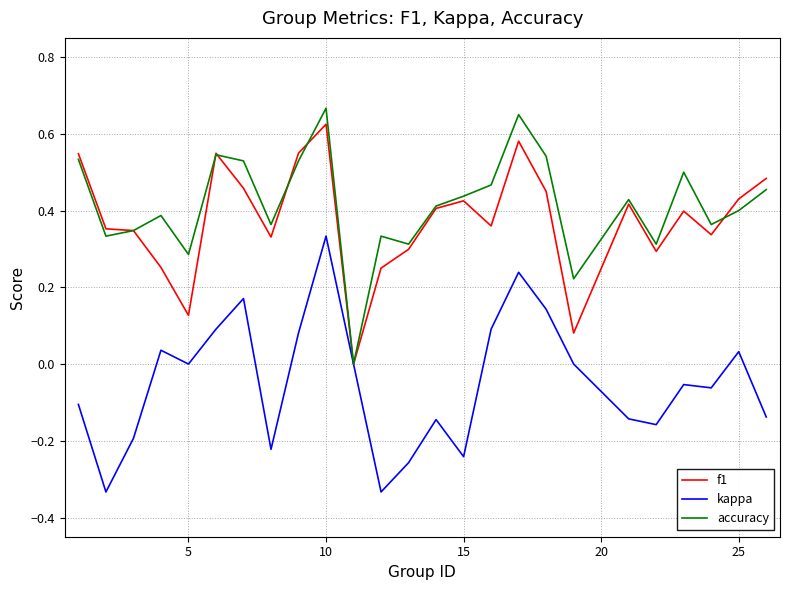

Rank the series by their maximum value, from lowest to highest.

kappa, f1, accuracy